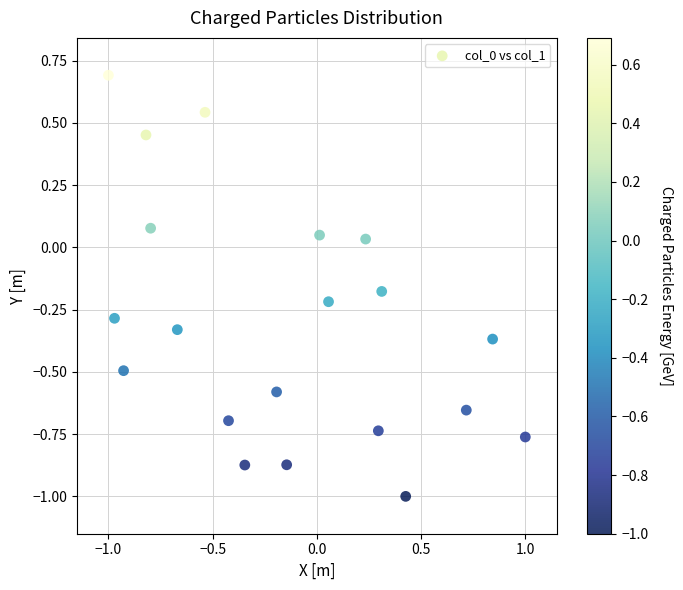

What is the range of X values (max minus min)?

2.0